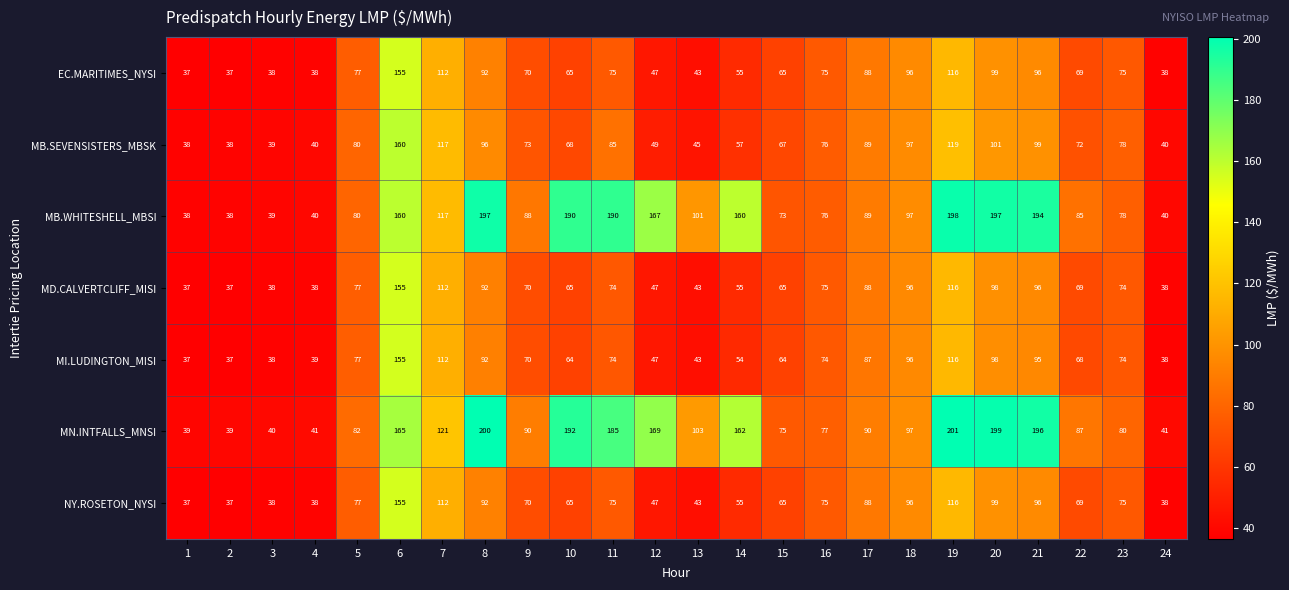

What is the minimum value for MB.WHITESHELL_MBSI?

38